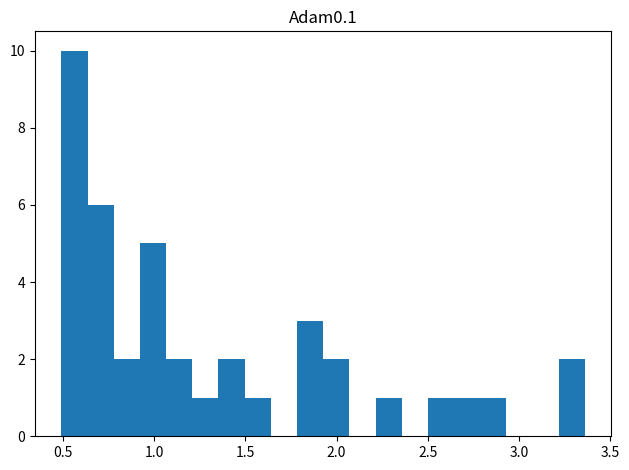

Around what value on the x-axis is the tallest bar? Give the approximate position of its centre, as read against the axis.

0.55